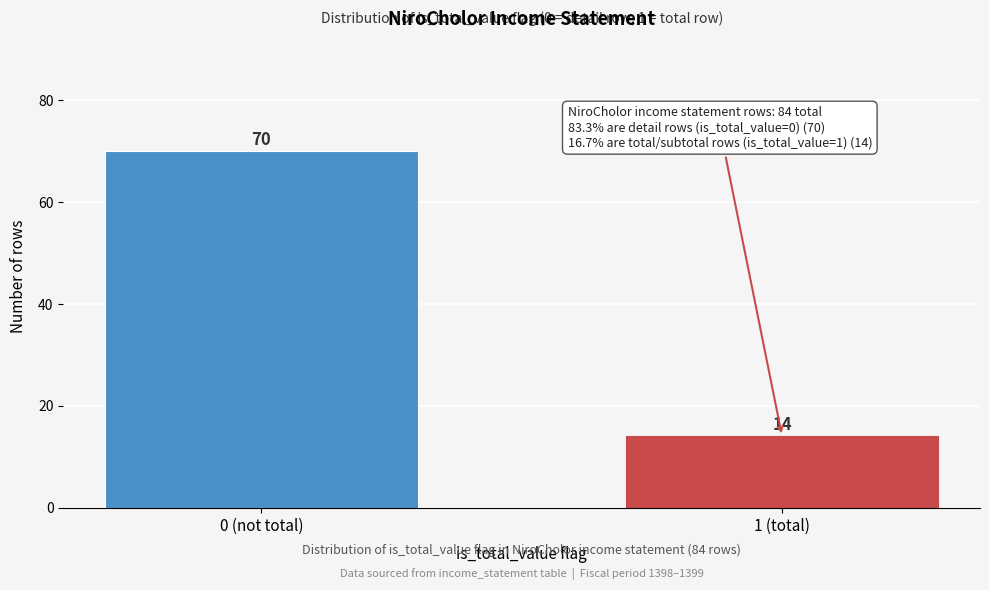

Reading right to left, list all the values displayed in this chart.

14	70